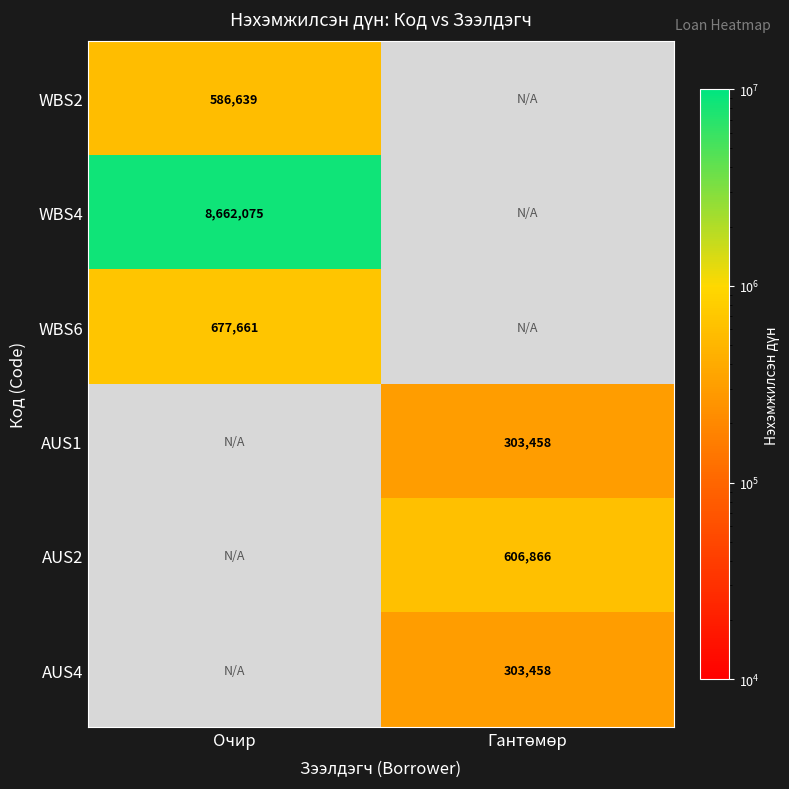

How many positive values does the WBS2 series have?

1